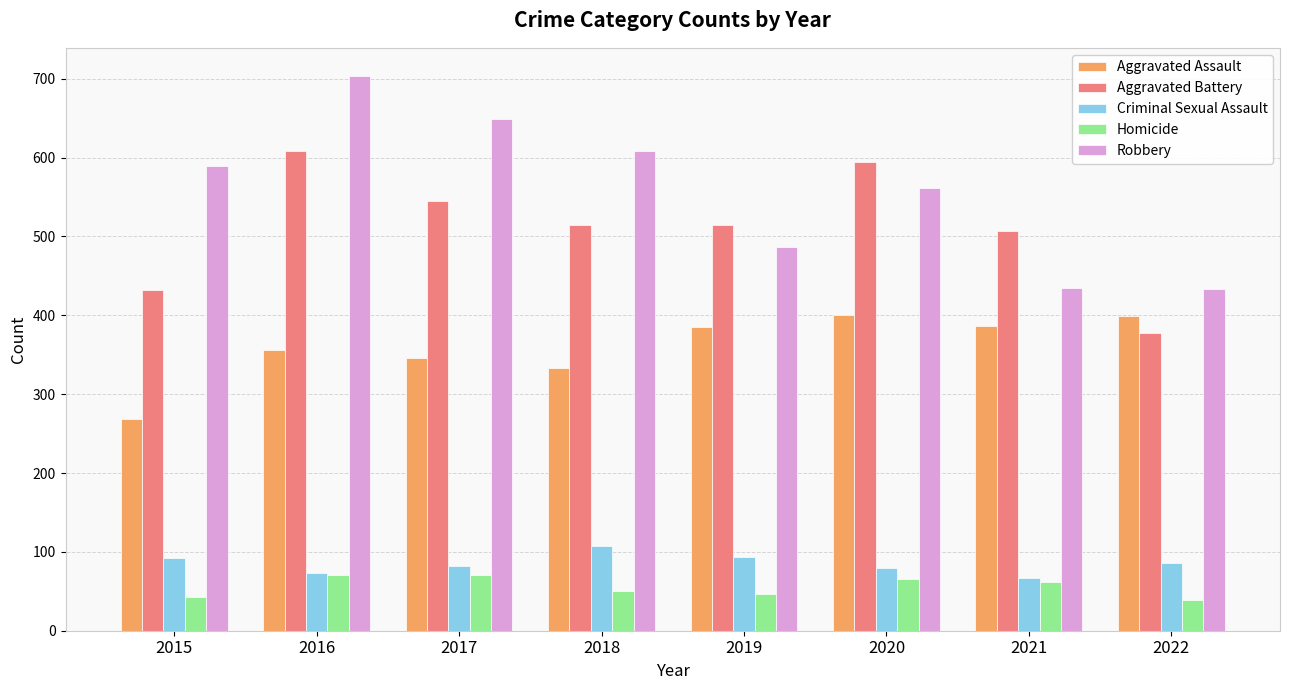

Rank the series at 2018 from highest to lowest value.

Robbery, Aggravated Battery, Aggravated Assault, Criminal Sexual Assault, Homicide